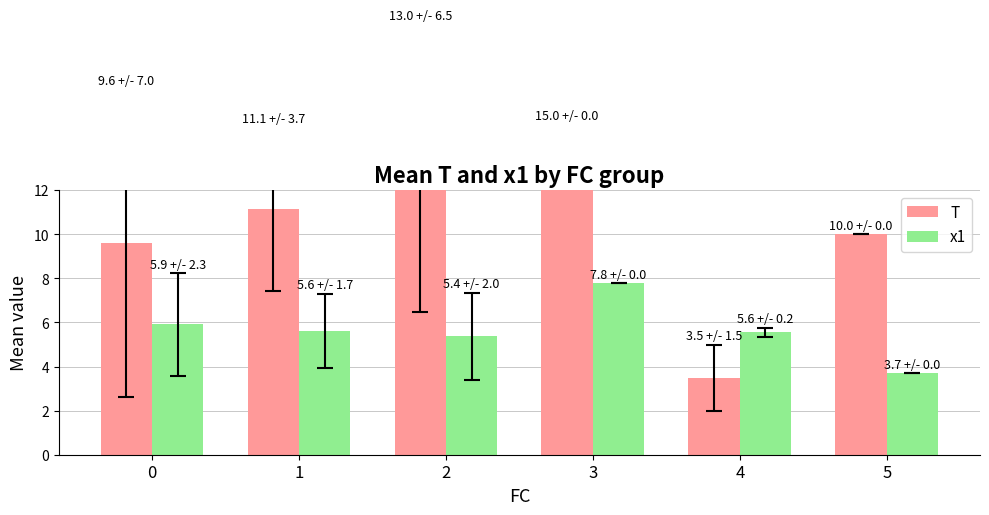

Reading left to right, list all the values displayed in this chart.

T: 0=9.6	1=11.1	2=13.0	3=15.0	4=3.5	5=10.0
x1: 0=5.9	1=5.6	2=5.4	3=7.8	4=5.6	5=3.7